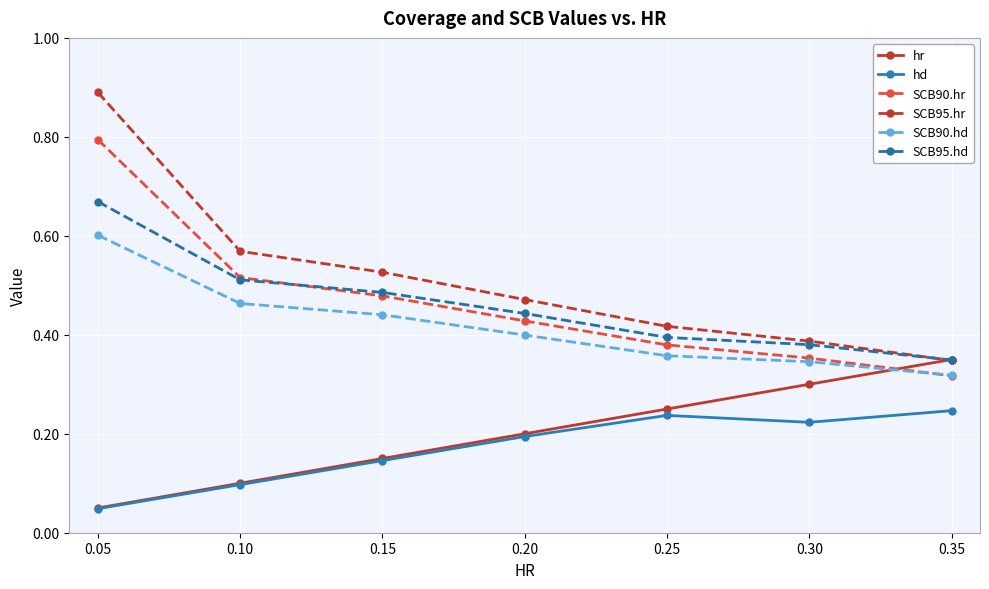

How many SCB90.hr values are between 0 and 1?

7